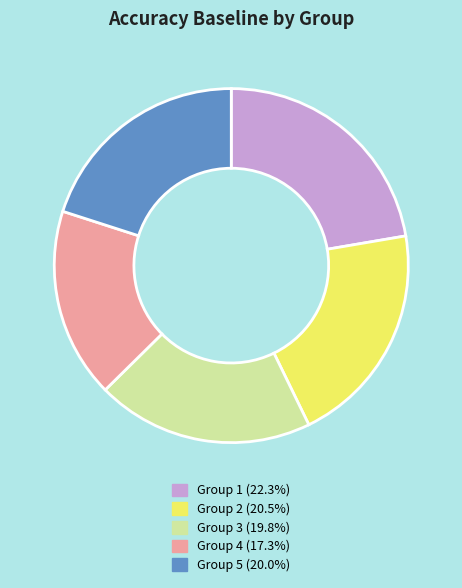

Does any single category account for the majority?

No